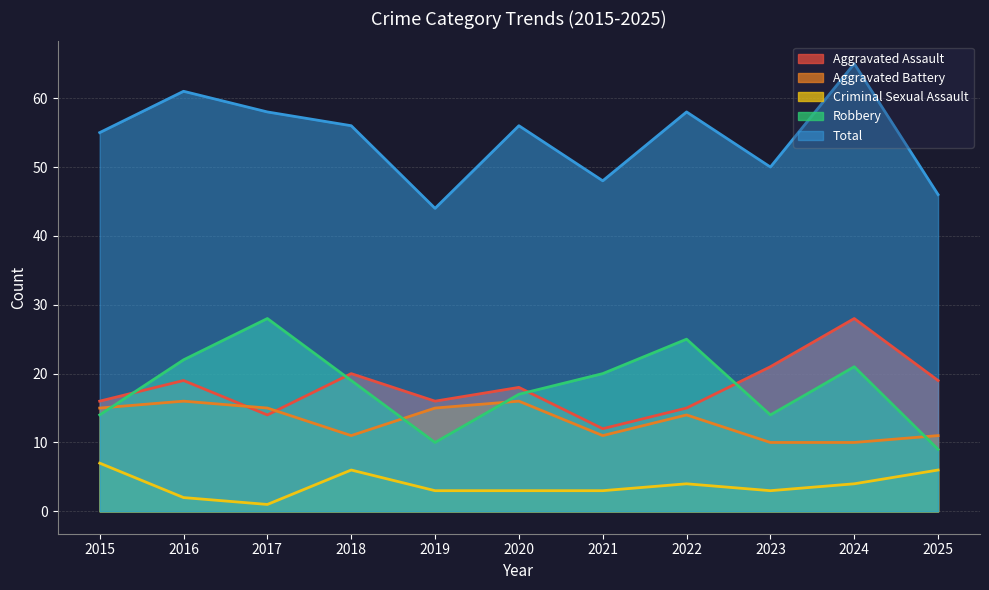

True or false: Total and Criminal Sexual Assault intersect in this chart.

False